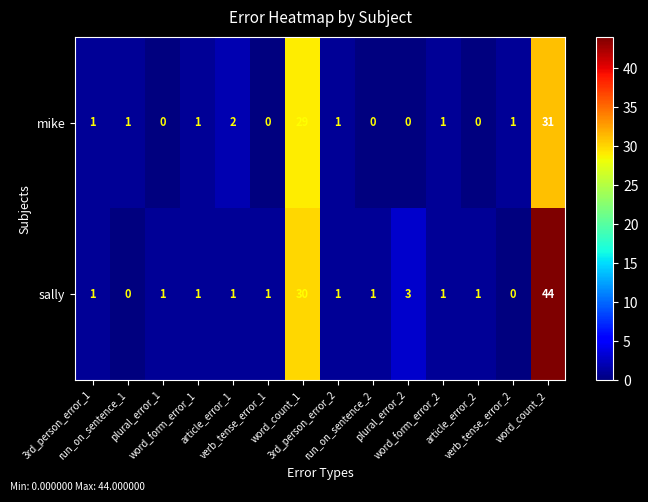

How many series are shown in this chart?

2